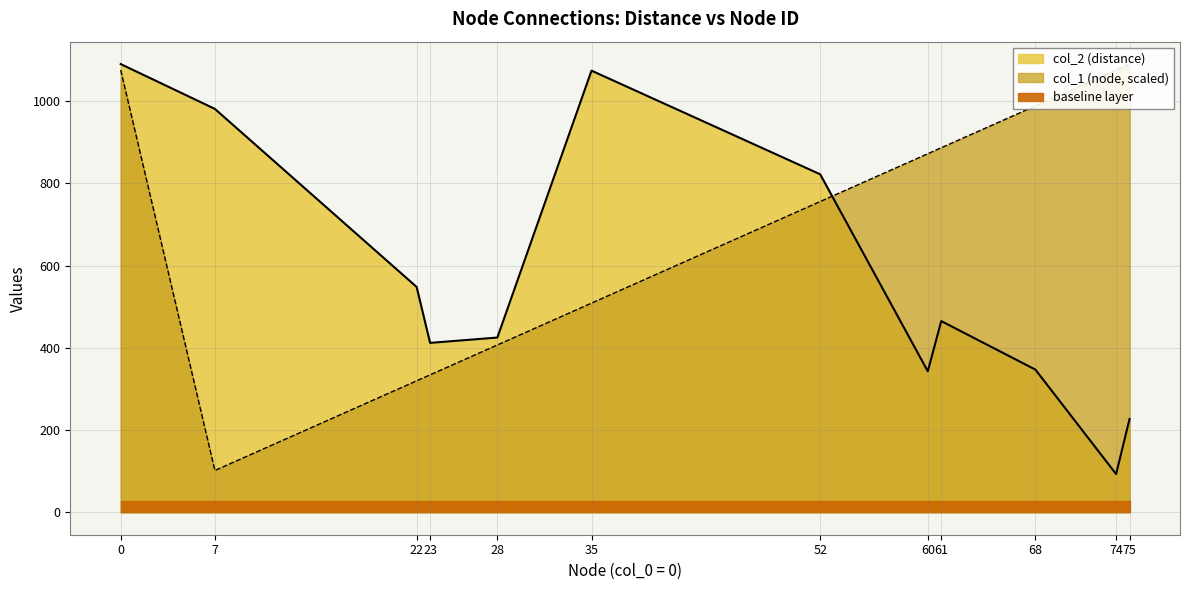

What is the sum of the col_2 (distance) values at 0 and 7?

2071